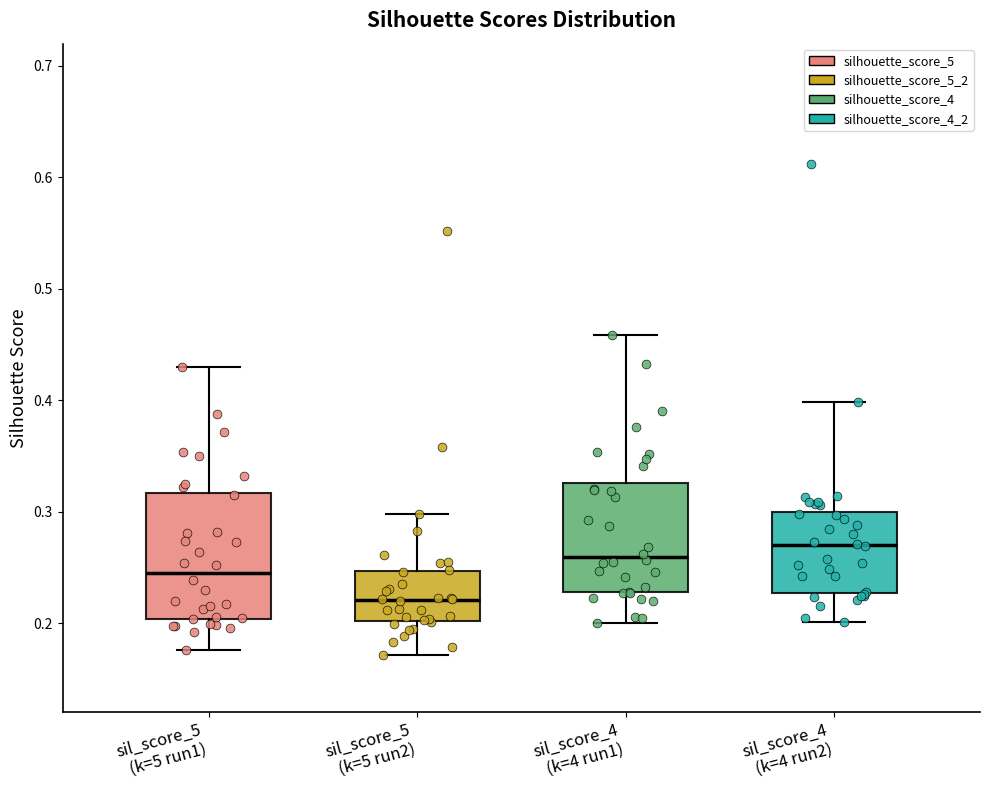

Reading left to right, transcribe this box plot: for each box, give where its median line is, the range the box spans, and where its two whiskers end, as read against the y-axis. The values are not printed on the chart, so give them approximately, as read against the axis.

sil_score_5 (k=5 run1): median 0.25, box 0.20 to 0.32, whiskers 0.18 to 0.43
sil_score_5 (k=5 run2): median 0.22, box 0.20 to 0.25, whiskers 0.17 to 0.30
sil_score_4 (k=4 run1): median 0.26, box 0.23 to 0.33, whiskers 0.20 to 0.46
sil_score_4 (k=4 run2): median 0.27, box 0.23 to 0.30, whiskers 0.20 to 0.40